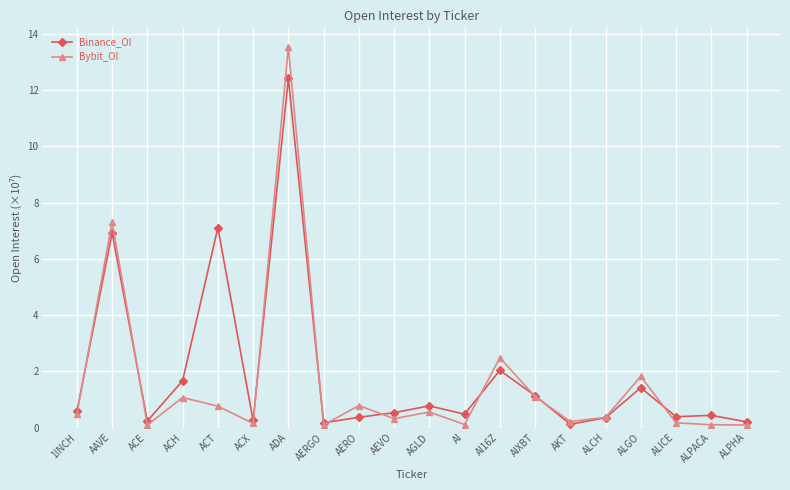

What is the difference between the highest and lowest values at AEVO?

0.2